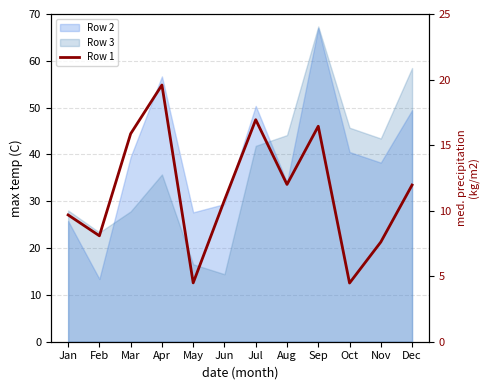

The value at Oct is 2.1. True or false?

False